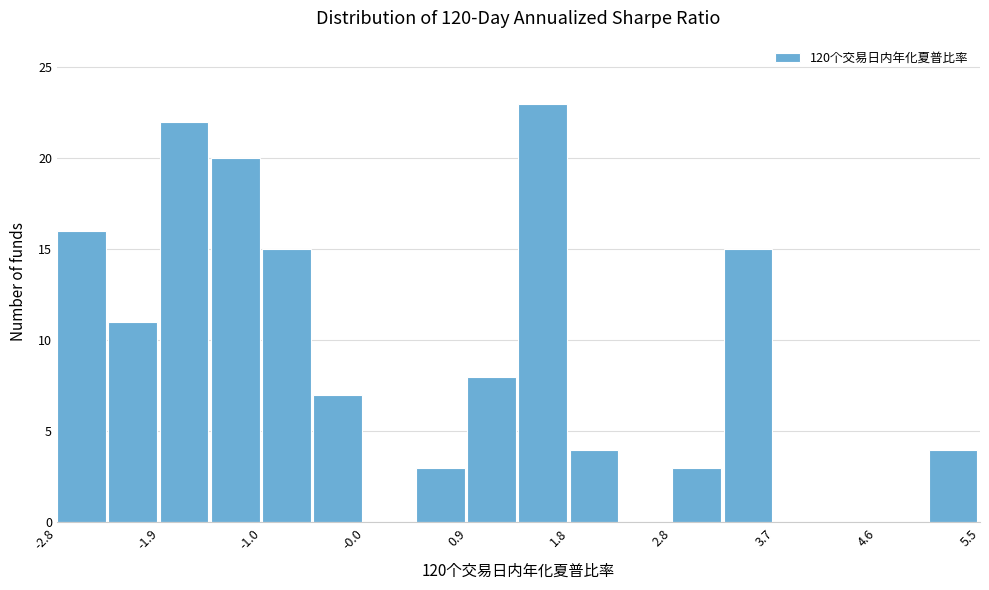

How tall is the bar that spans -1.0 to -0.5 on the x-axis? Neither the bar edges nor the heights are printed on the chart, so give them approximately, as read against the axes.

15